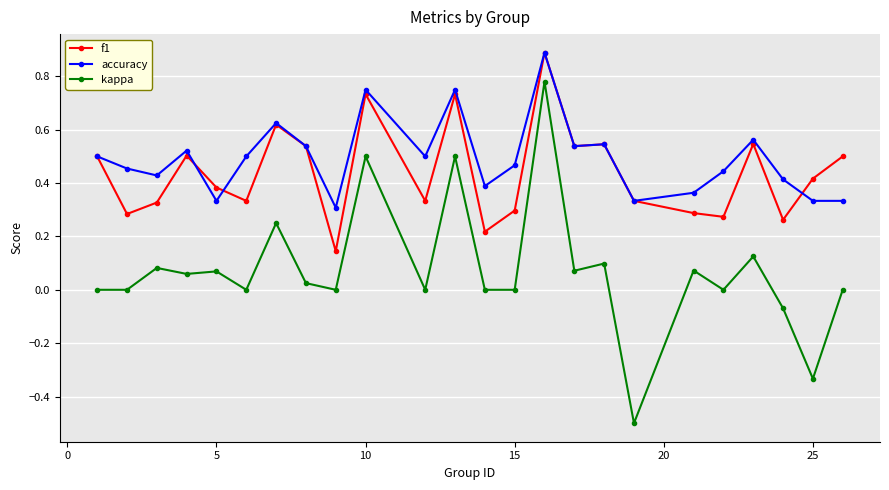

Count the number of categories in the chart.

24